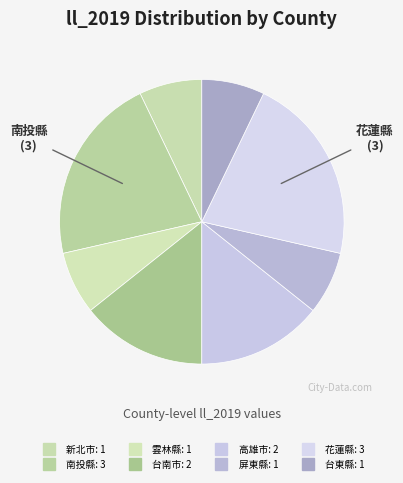

To the nearest percent, what is the difference between the 屏東縣 and 高雄市 slice percentages?

7%